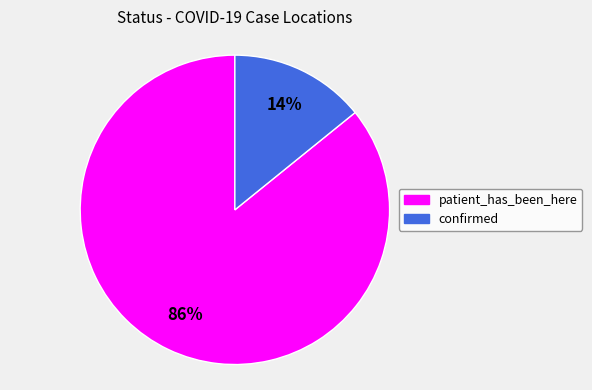

What is the majority slice?

patient_has_been_here